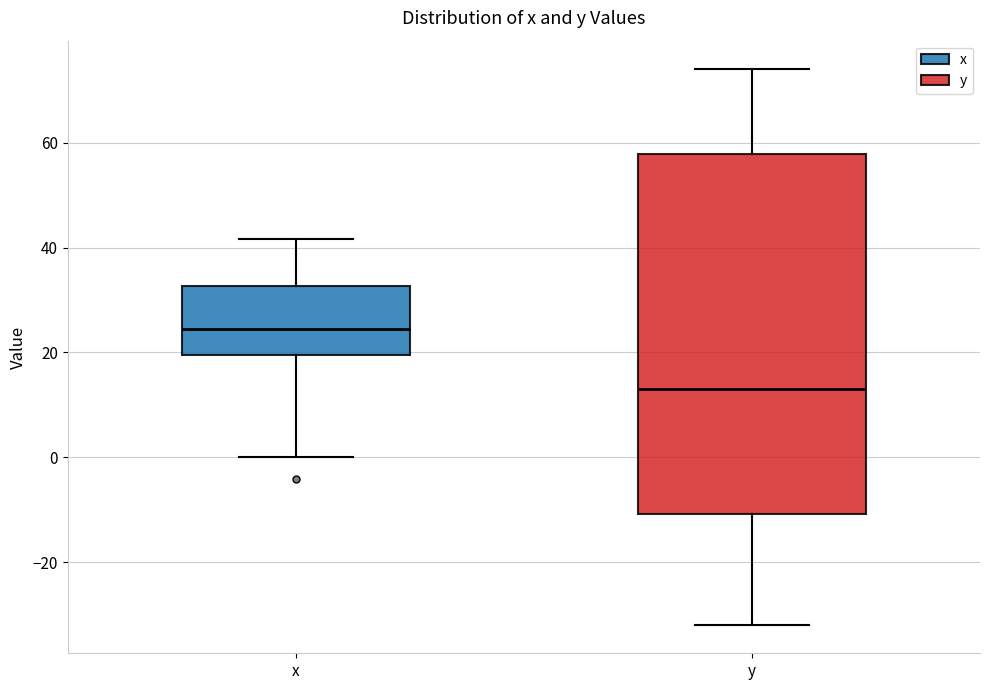

Reading left to right, transcribe this box plot: for each box, give where its median line is, the range the box spans, and where its two whiskers end, as read against the y-axis. The values are not printed on the chart, so give them approximately, as read against the axis.

x: median 24, box 20 to 32, whiskers 0 to 42
y: median 12, box -10 to 58, whiskers -32 to 74